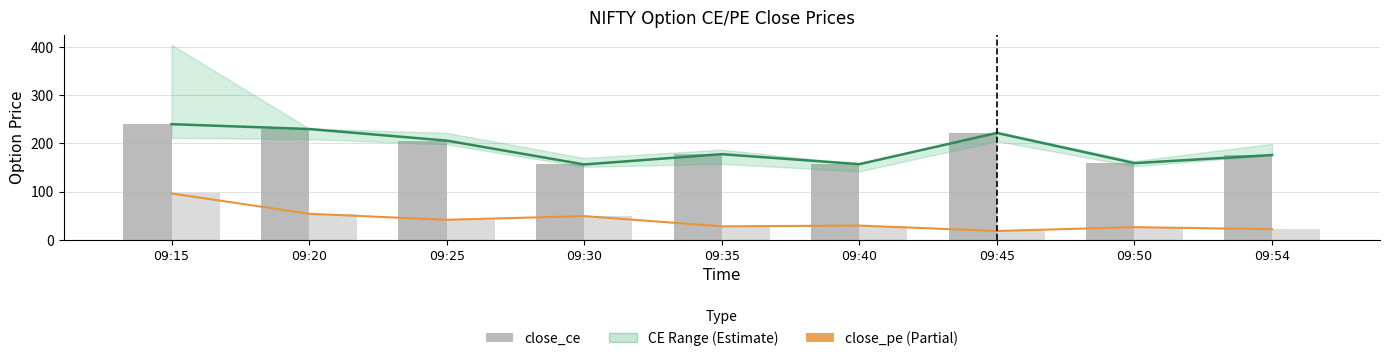

Are the bars grouped side by side (vs. stacked)?

Yes